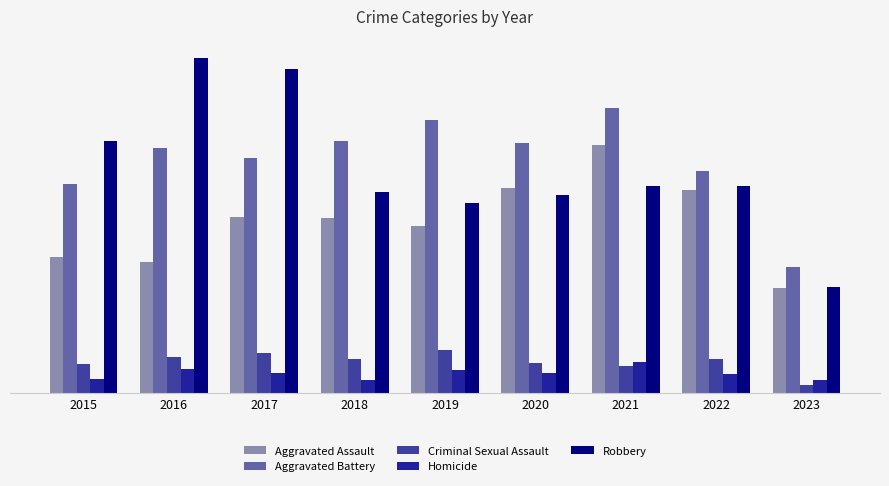

How many series are shown in this chart?

5